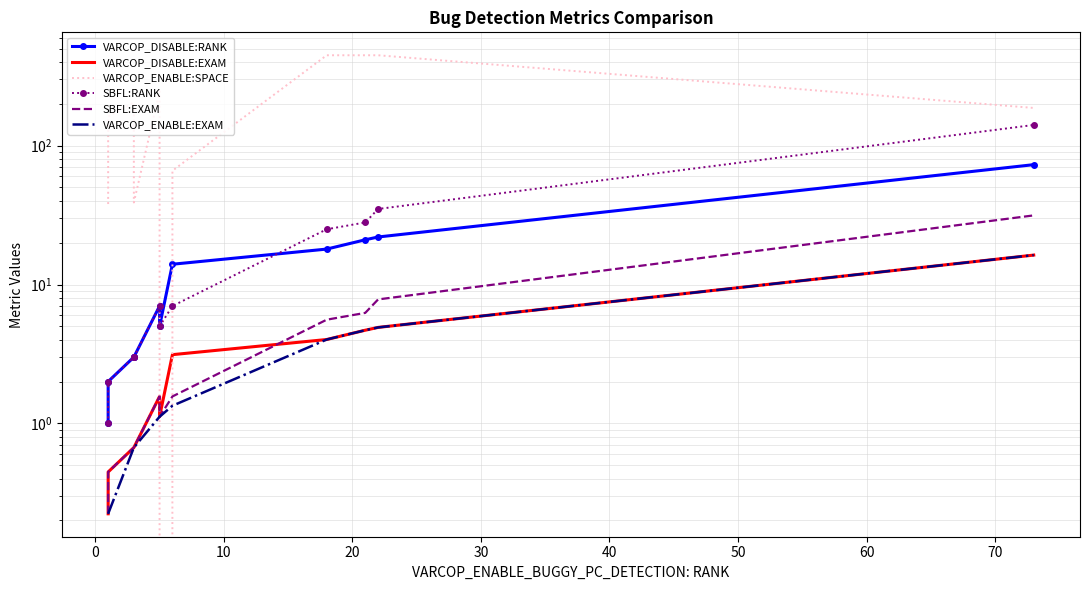

True or false: VARCOP_DISABLE:EXAM and VARCOP_DISABLE:RANK cross at least once.

False